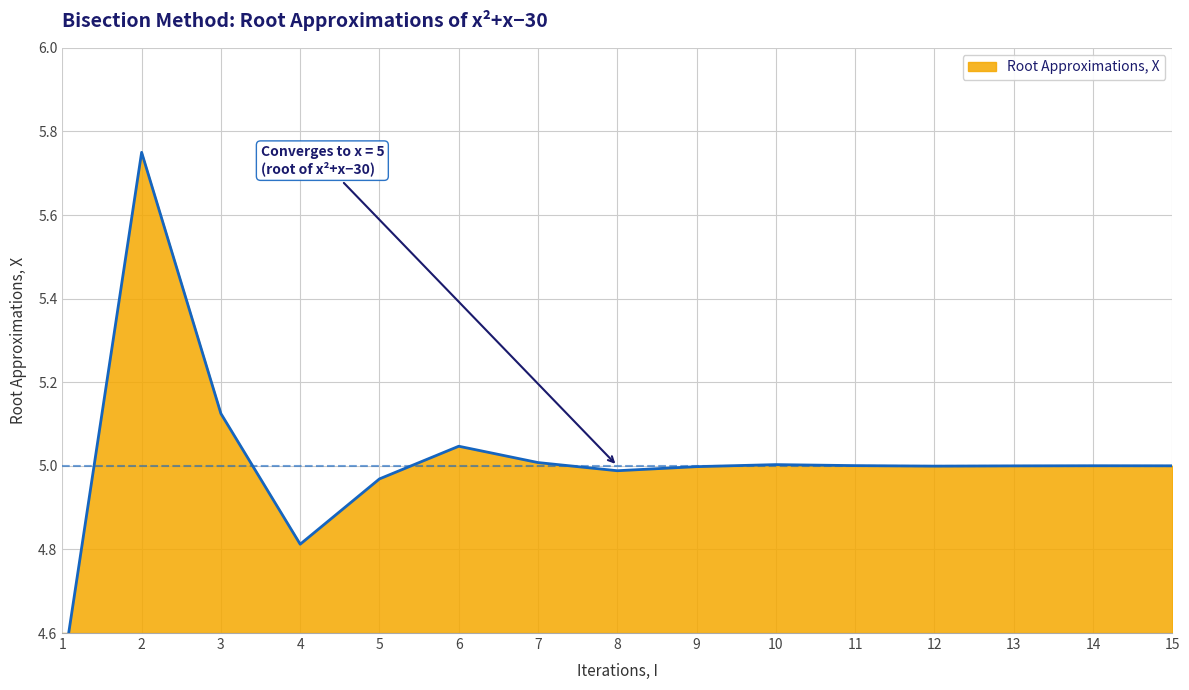

How many lines are shown in the chart?

1